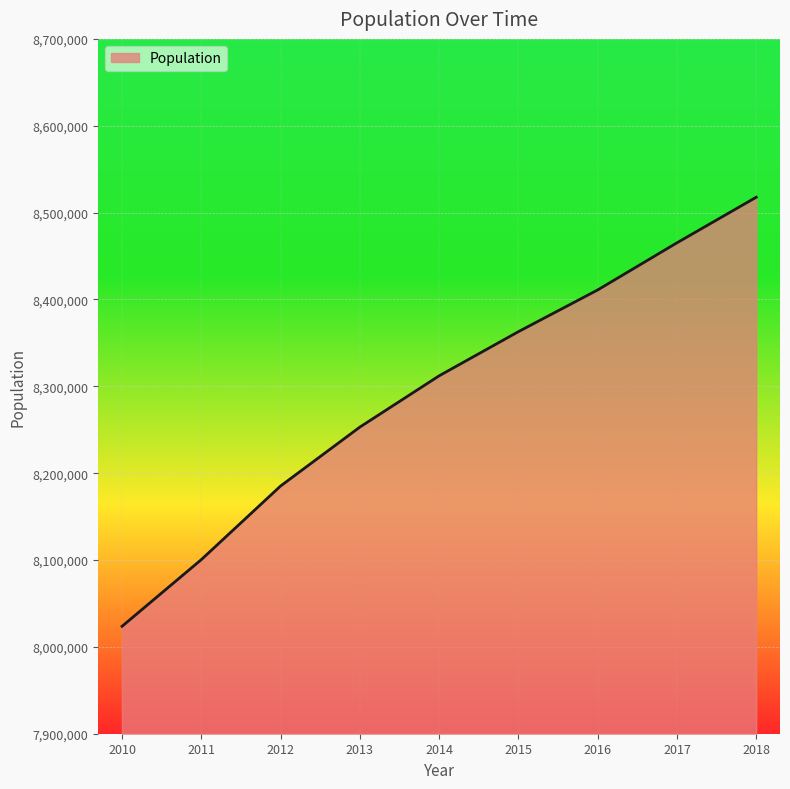

At which label is the value closest to 8270682?

2013